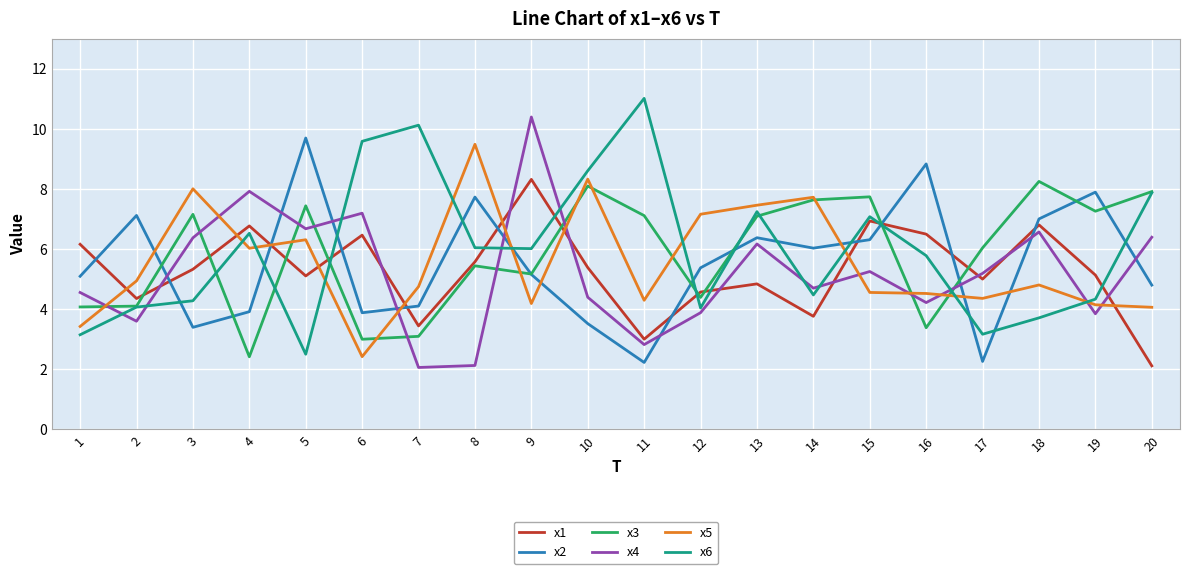

After their last crossing, which series has the higher values: x1 or x2?

x2